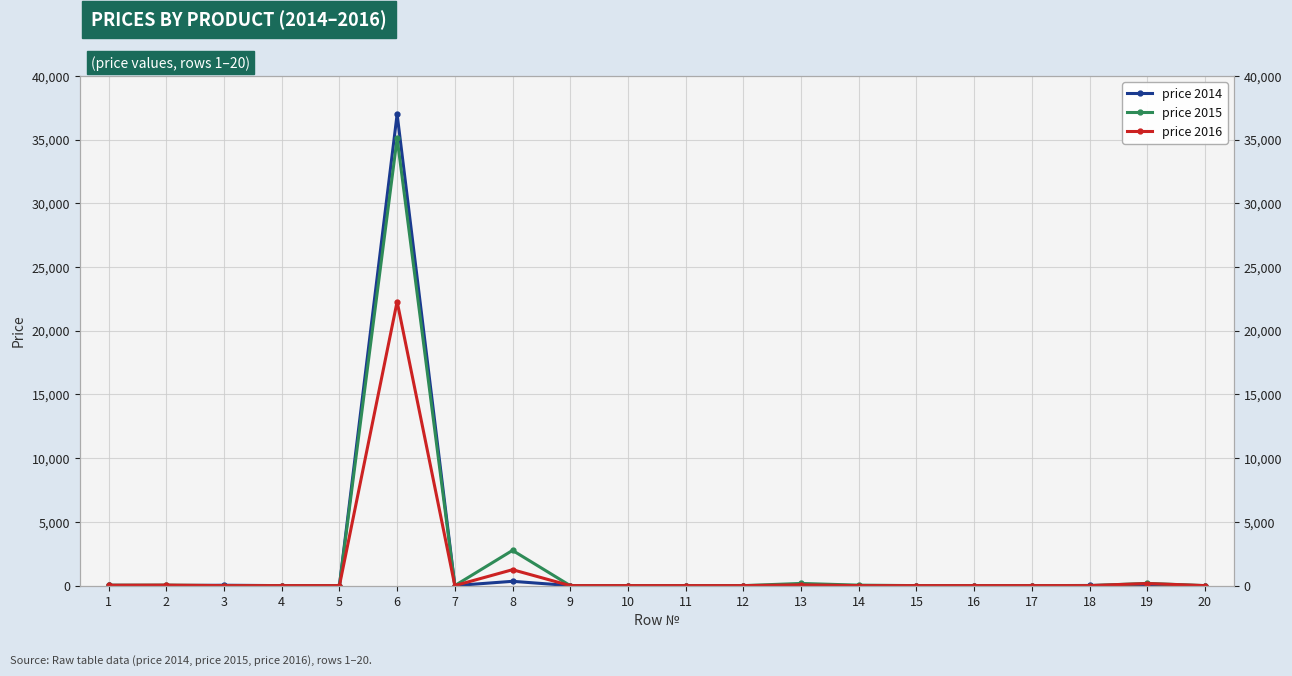

Reading right to left, list all the values displayed in this chart.

price 2014: 20=0.0	19=40.6	18=11.1	17=0.0	16=0.0	15=0.0	14=0.0	13=0.0	12=0.0	11=0.0	10=0.0	9=0.0	8=337.9	7=0.0	6=36992.3	5=0.0	4=0.0	3=29.3	2=0.0	1=15.3
price 2015: 20=0.0	19=174.5	18=0.0	17=0.0	16=0.0	15=0.0	14=36.1	13=170.1	12=0.0	11=0.0	10=0.0	9=0.0	8=2764.0	7=0.0	6=35103.7	5=0.0	4=0.0	3=0.0	2=40.3	1=32.7
price 2016: 20=0.0	19=164.8	18=0.0	17=0.0	16=0.0	15=0.0	14=0.0	13=59.5	12=0.0	11=0.0	10=0.0	9=0.0	8=1249.4	7=0.0	6=22288.4	5=0.0	4=0.0	3=0.0	2=39.0	1=28.8